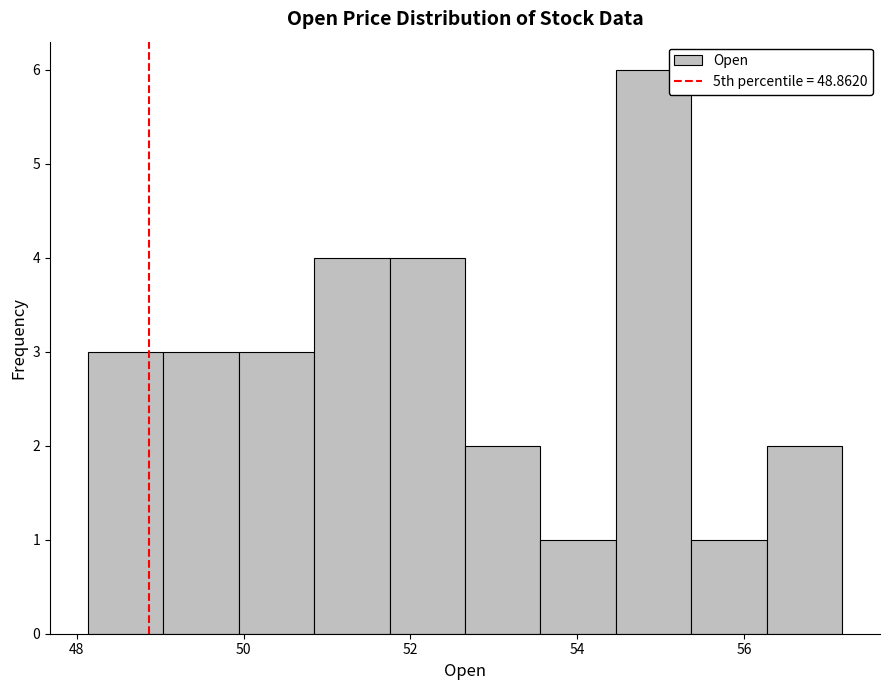

Reading left to right, transcribe this chart: for each bar, give the range it covers on the x-axis and its height. Neither the bar edges nor the heights are printed on the chart, so give them approximately, as read against the axes.

48.2 to 49.0: 3
49.0 to 50.0: 3
50.0 to 50.8: 3
50.8 to 51.8: 4
51.8 to 52.6: 4
52.6 to 53.6: 2
53.6 to 54.4: 1
54.4 to 55.4: 6
55.4 to 56.2: 1
56.2 to 57.2: 2